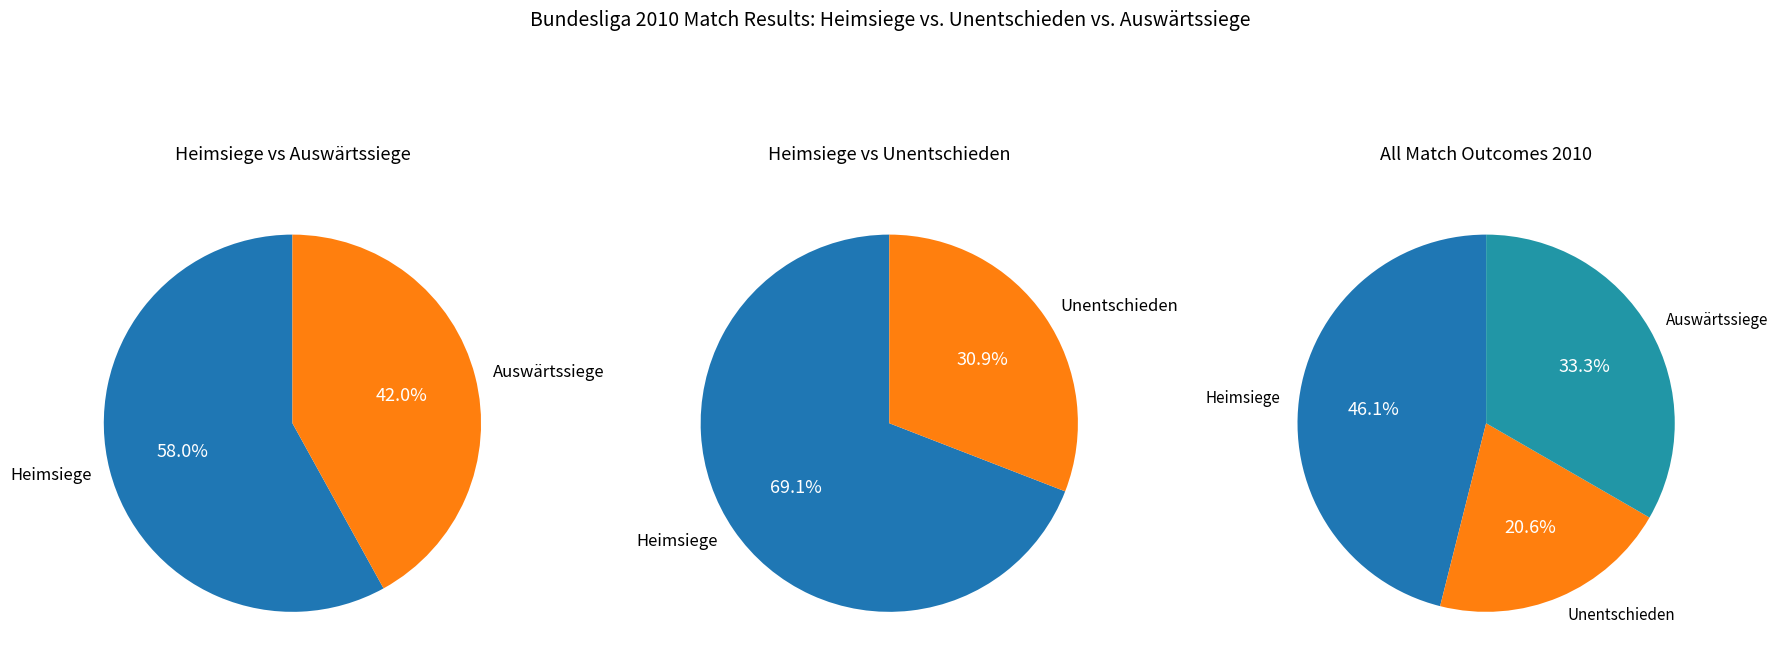

What is the largest slice in the pie chart?

Heimsiege